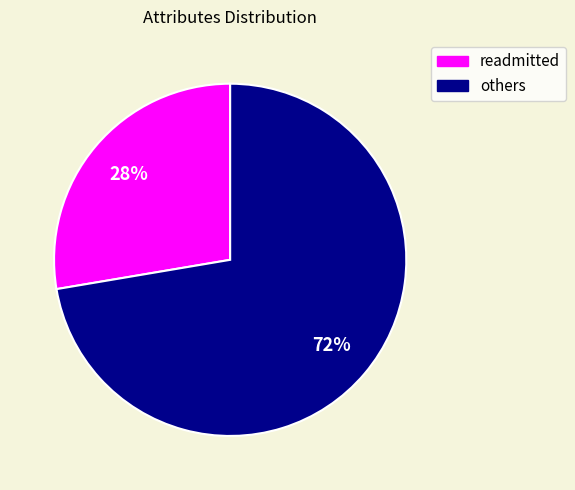

To the nearest percent, what is the average slice percentage?

50%